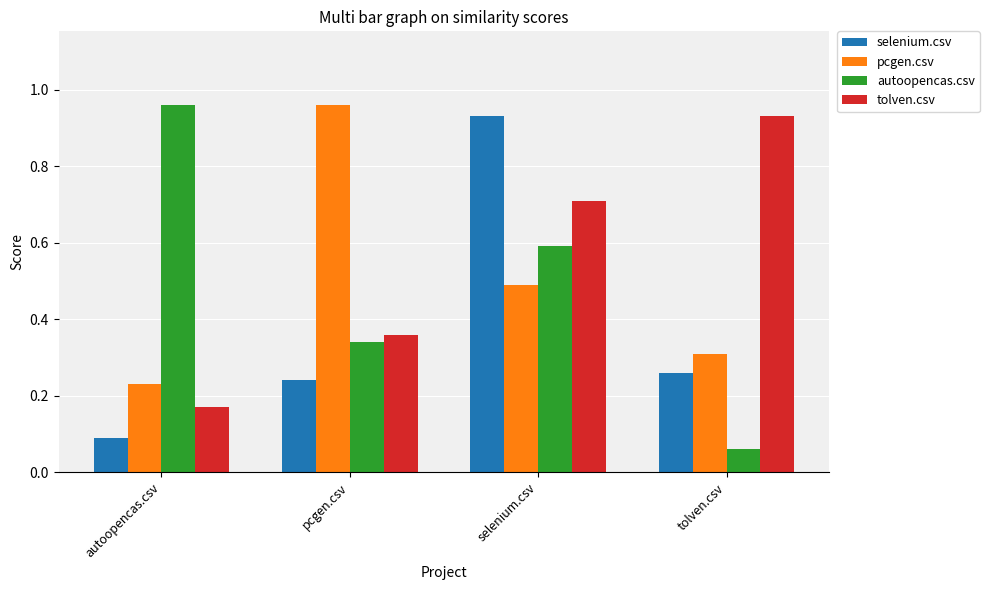

What is the label of the 4th bar from the left?

tolven.csv